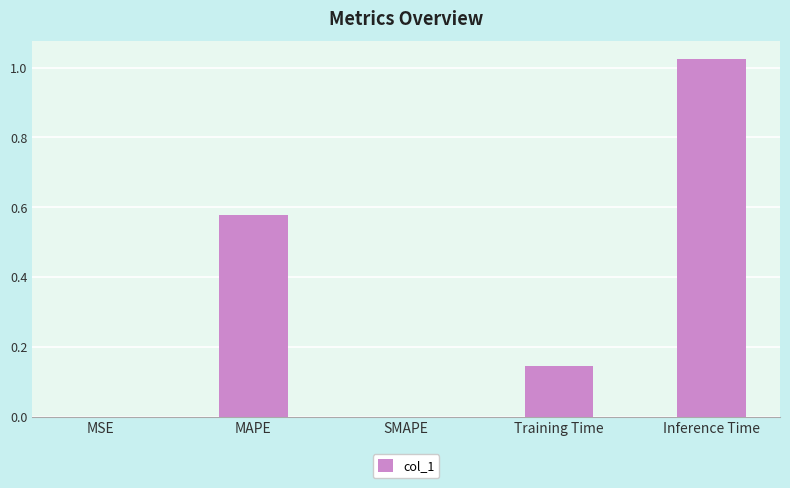

What is the sum of all values?

1.7